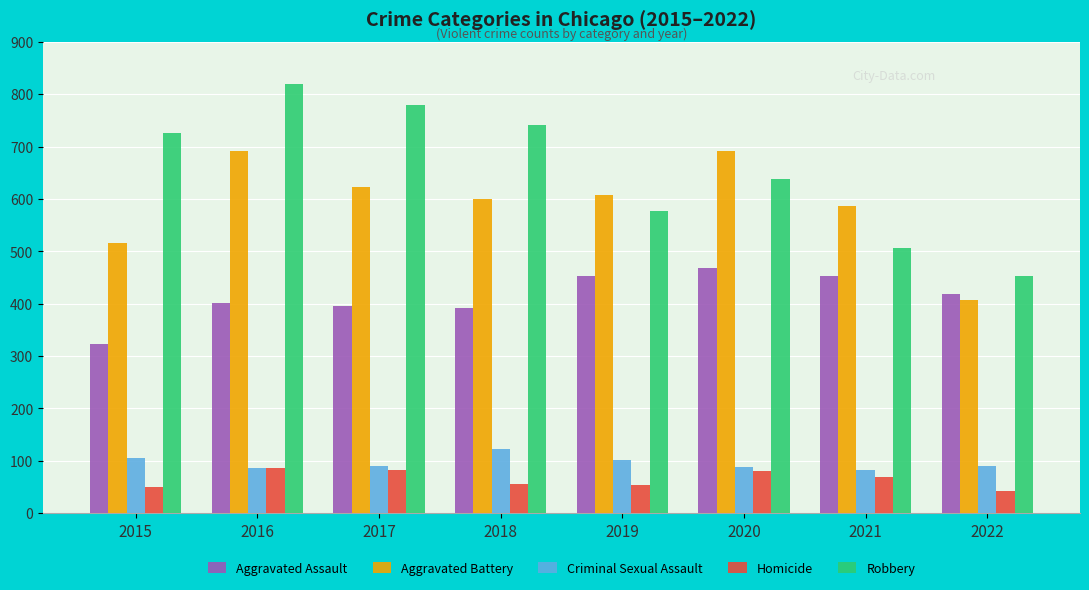

Which series has the widest spread of values?

Robbery